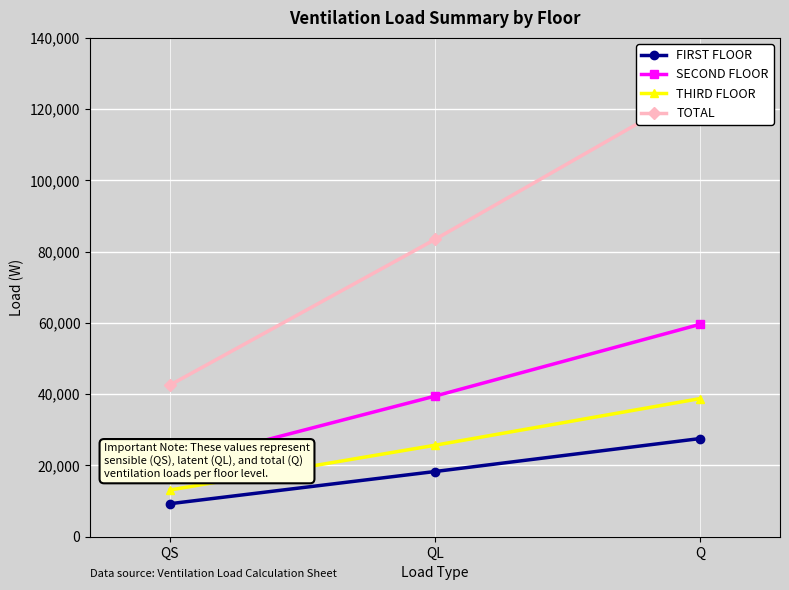

Which series has the largest total across all categories?

TOTAL